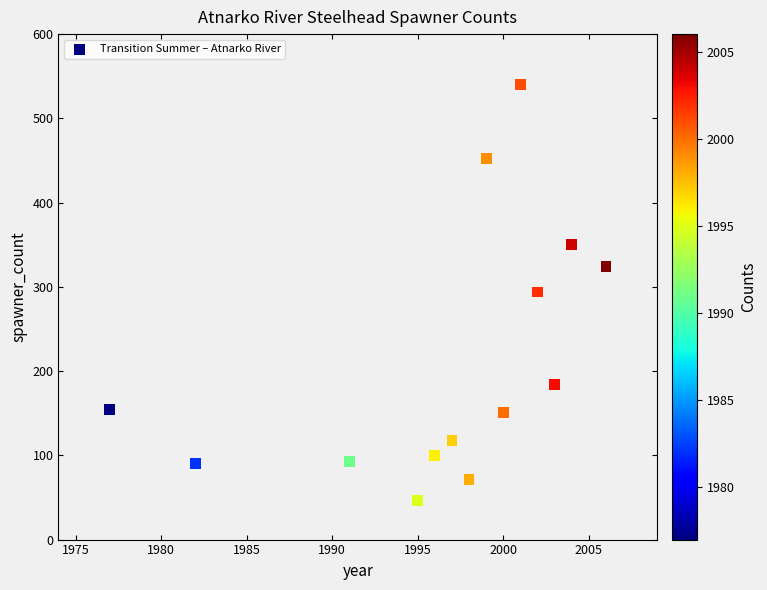

What is the range of Y values (max minus min)?

494